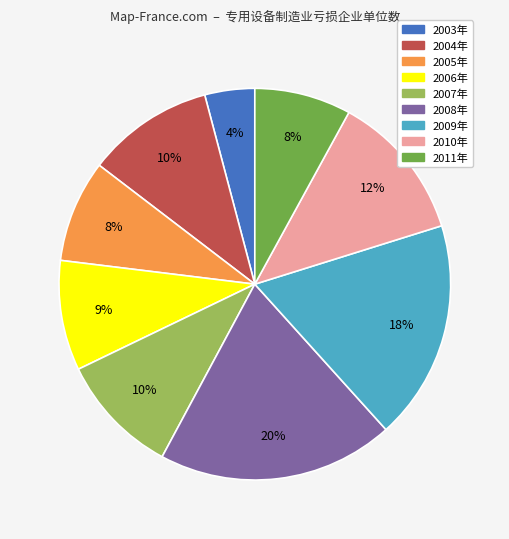

To the nearest percent, what is the combined percentage of 2003年 and 2011年?

12%